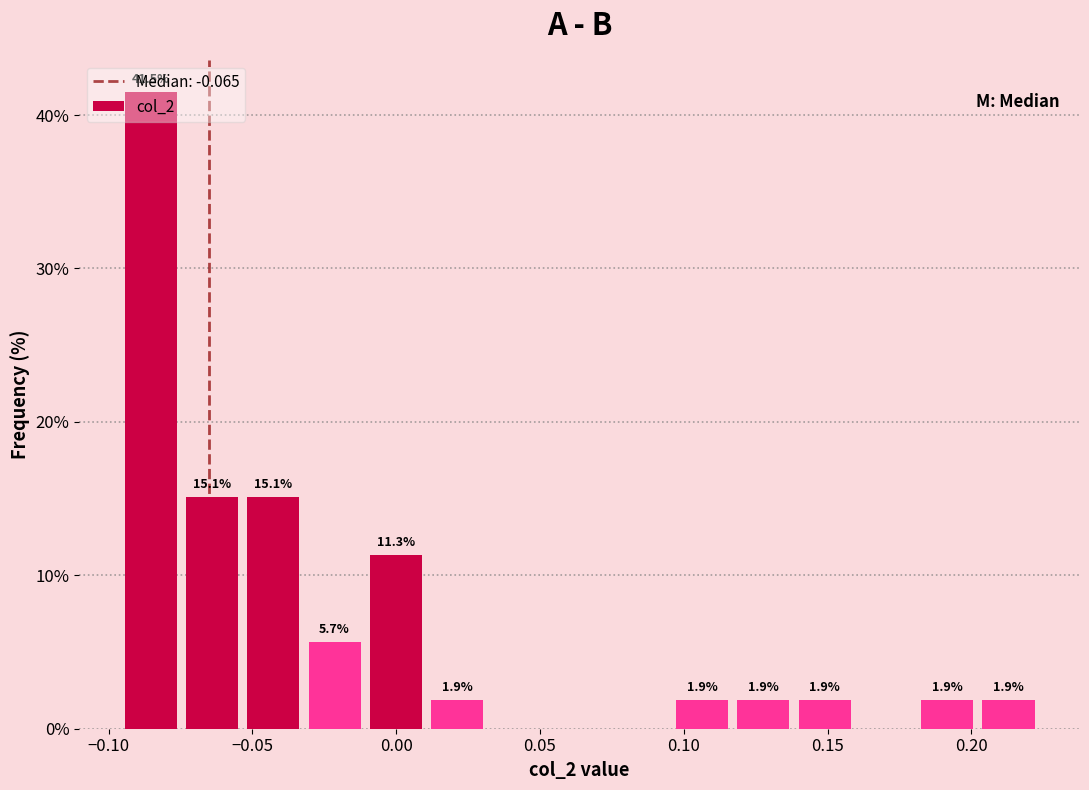

Which range on the x-axis has the tallest bar?

-0.095 to -0.075